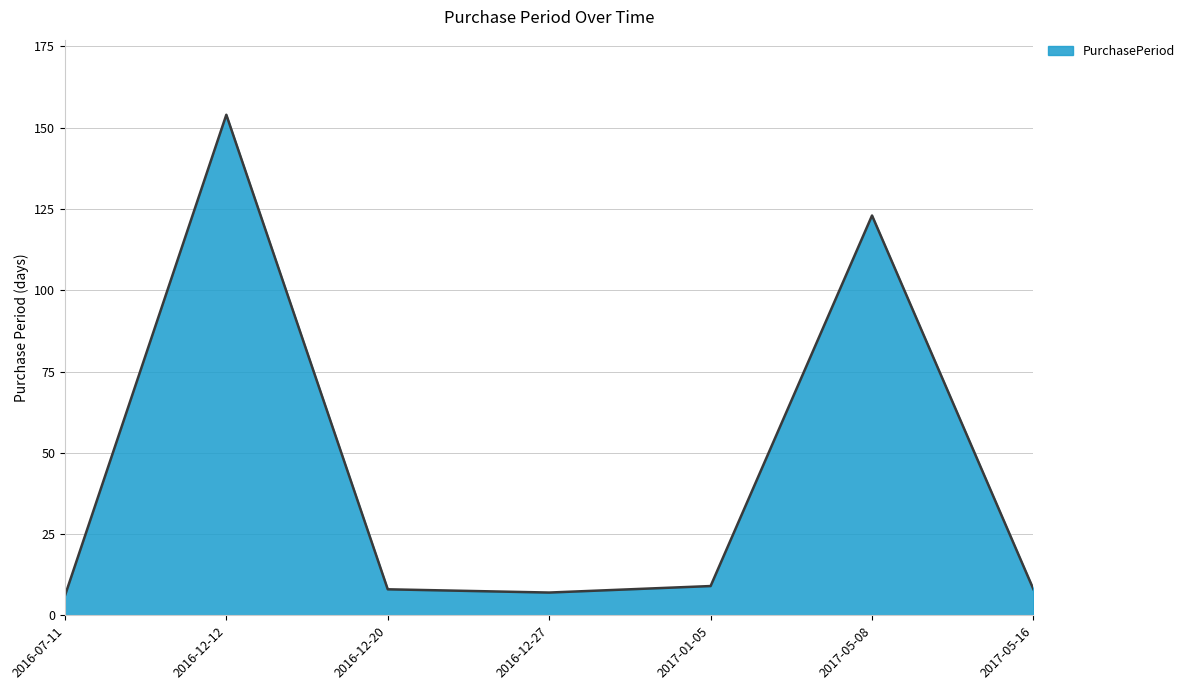

What is the approximate value at 2016-07-11?

6